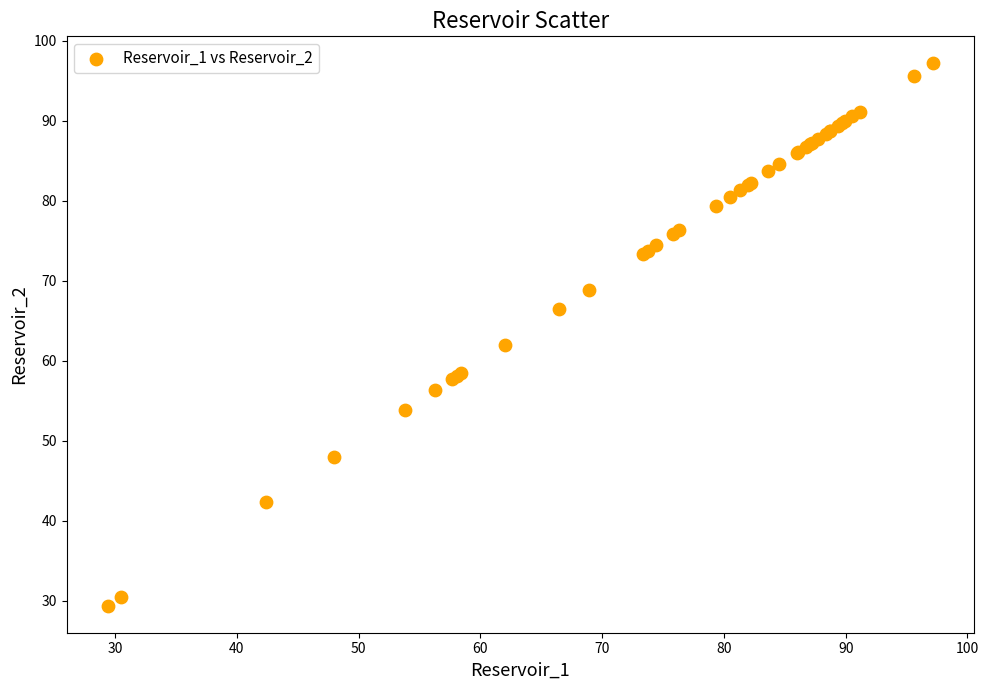

What Y value in the scatter plot is closest to 63?

62.0